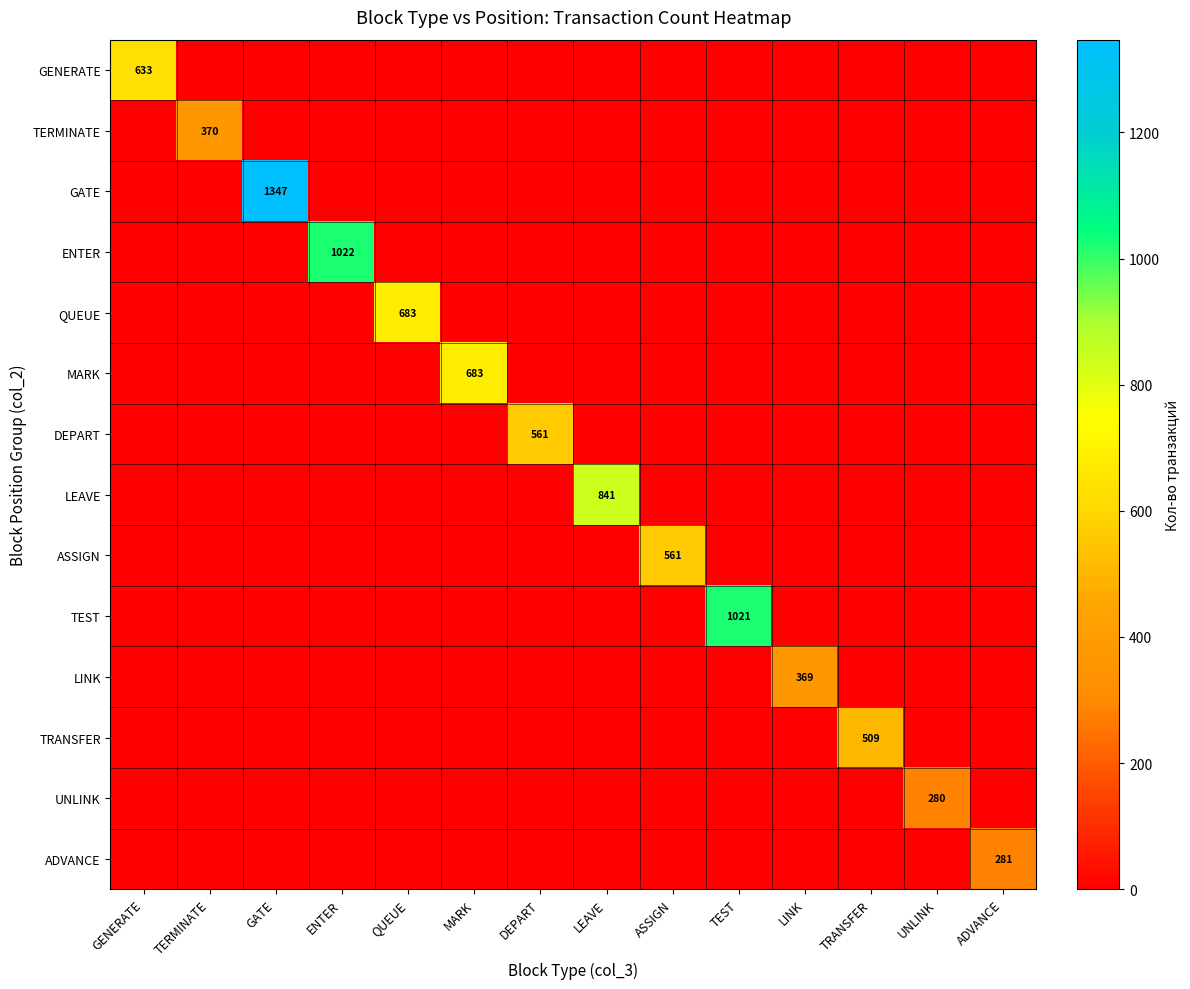

Between GATE and UNLINK, which series saw the biggest shift?

GATE